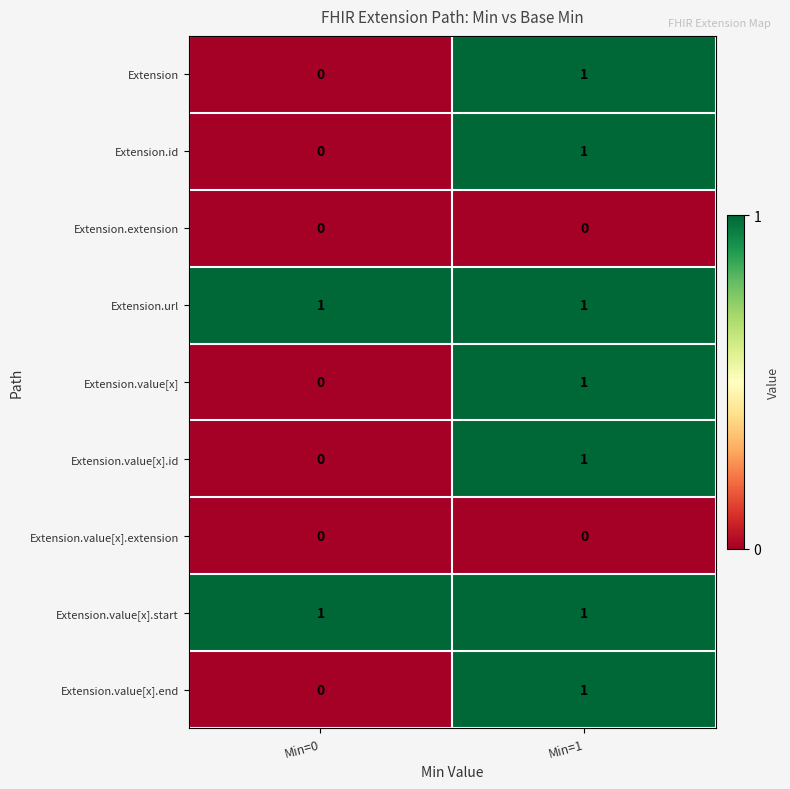

At how many categories does at least one series exceed 0?

2